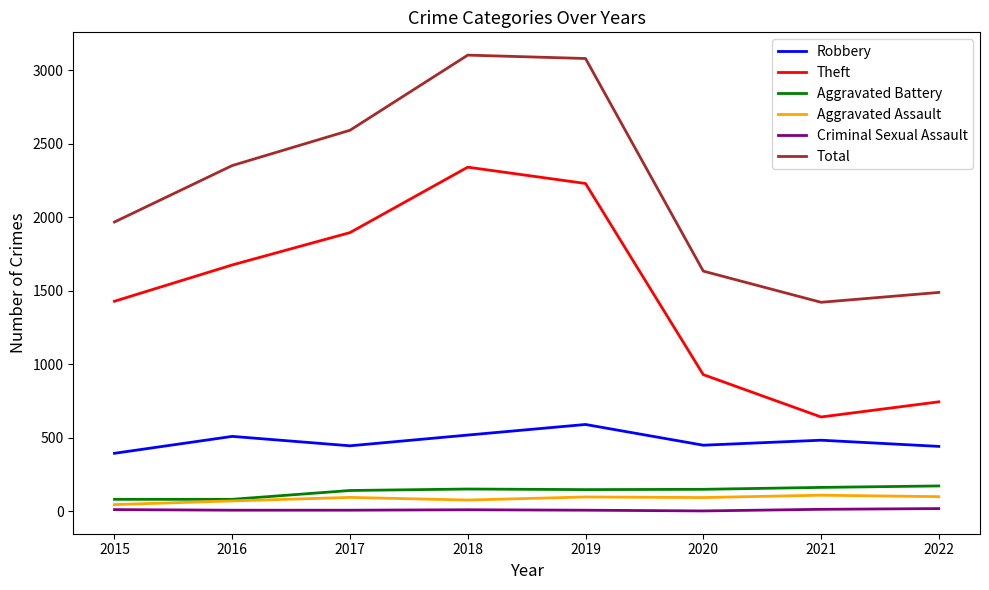

What is the spread (max minus min) of values at 2022?

1470